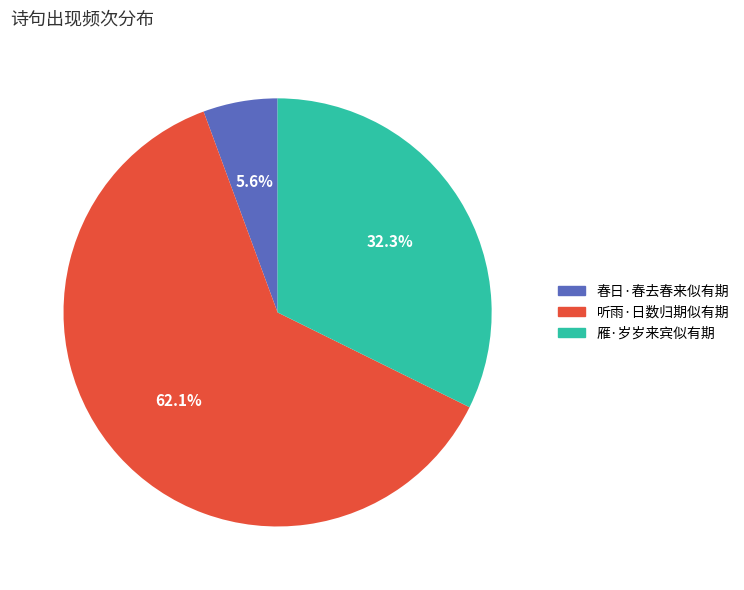

What portion of the pie excludes 春日·春去春来似有期?

94.4%